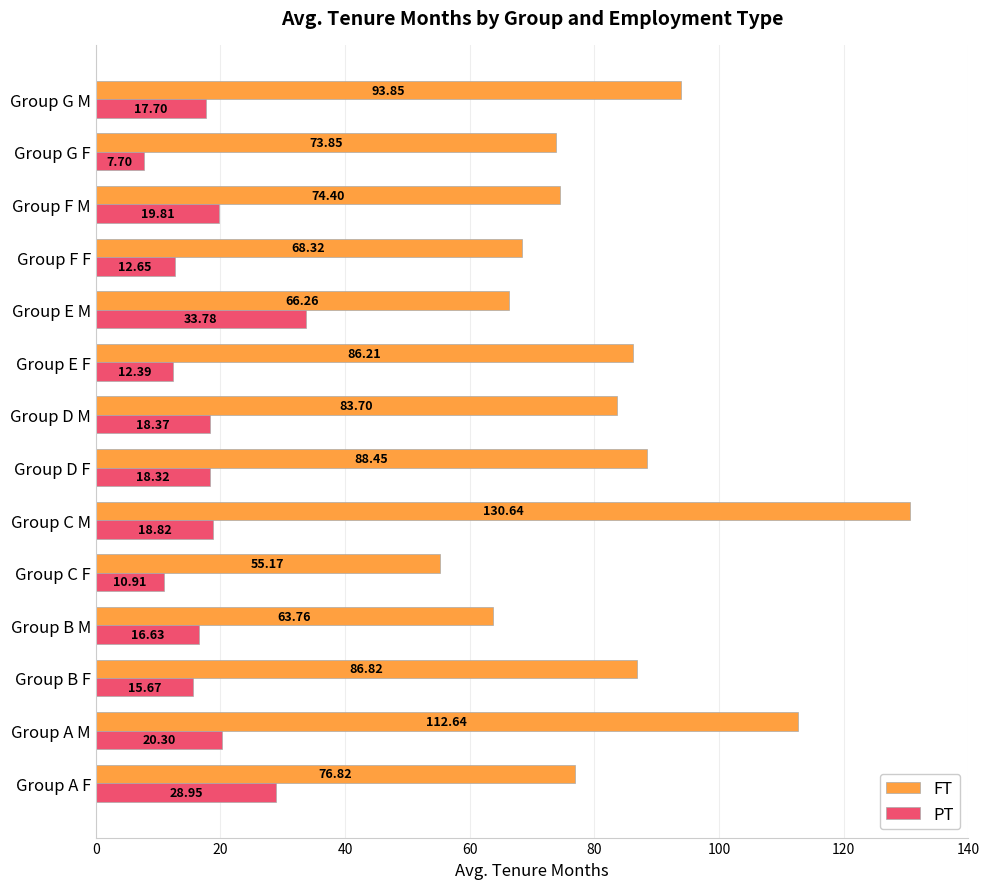

At which category is the sum across all series the highest?

Group C M